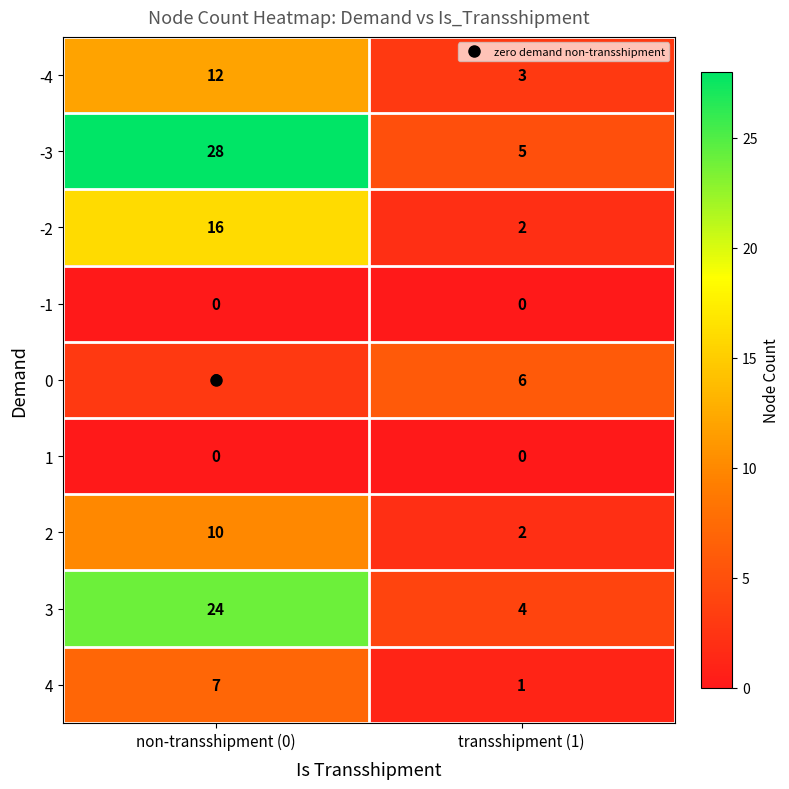

How many distinct data groups are displayed?

9